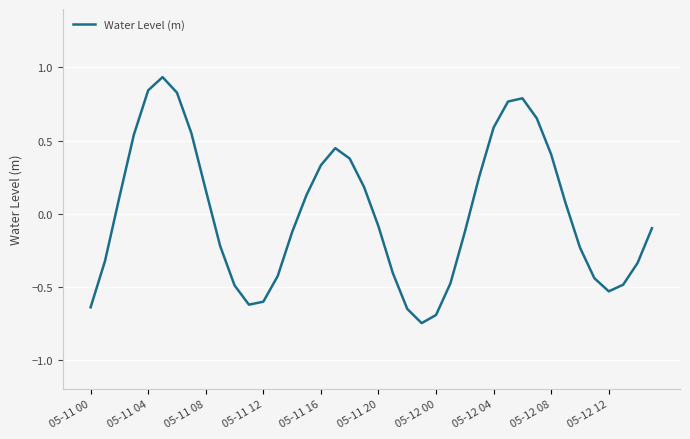

What is the difference between the maximum and minimum values?

1.7